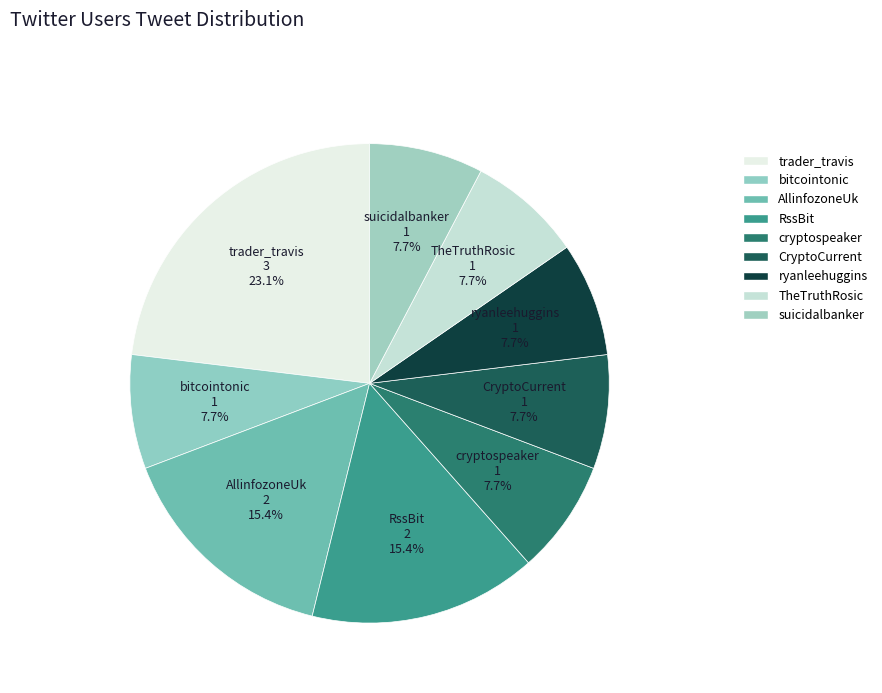

How many segments does this pie chart have?

9